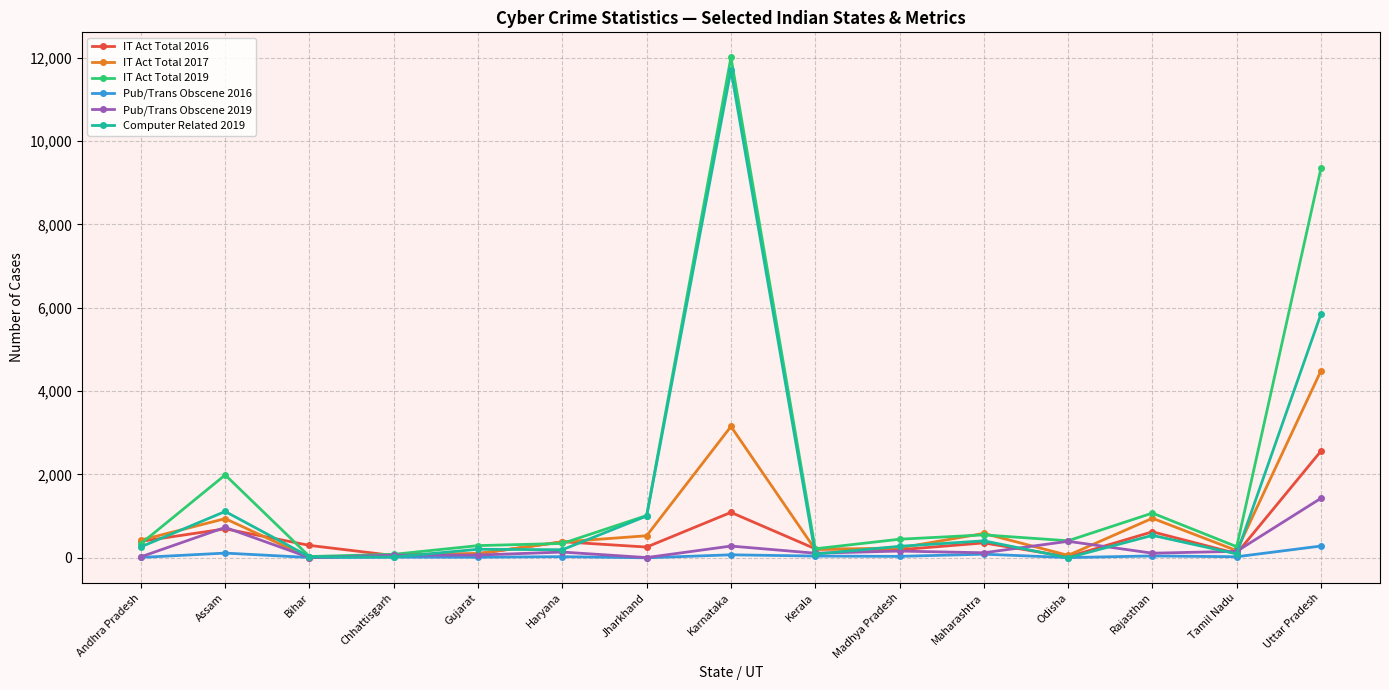

True or false: IT Act Total 2019 has more than 0 points higher than both neighbors.

True